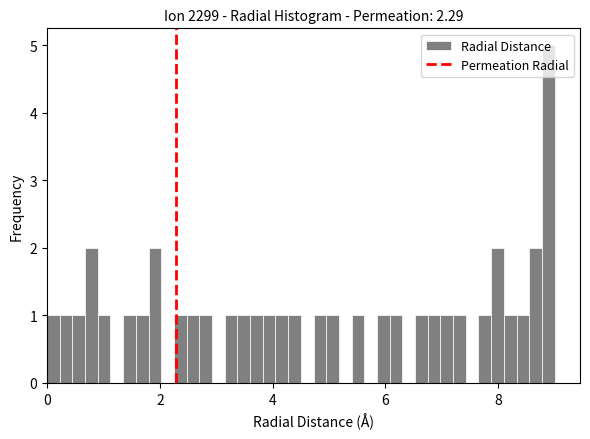

Read against the x-axis, roughly where is the centre of the tallest bar?

8.8